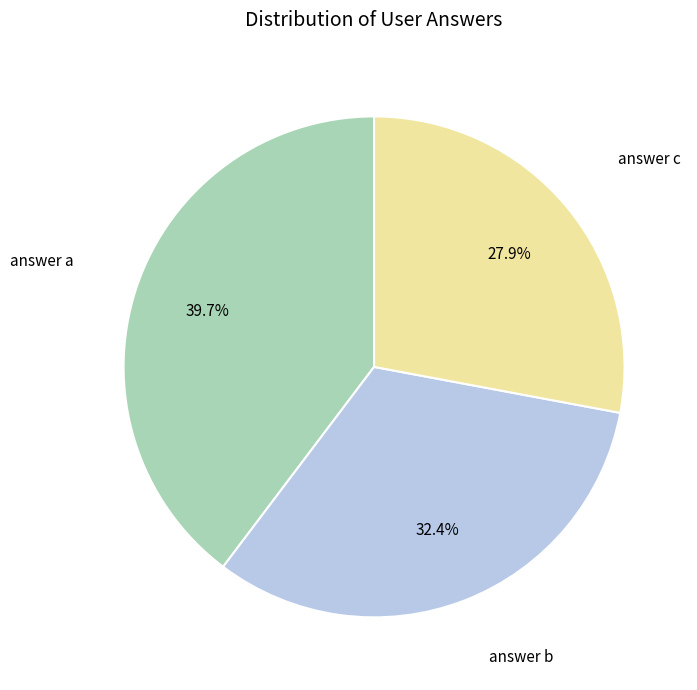

Is there a majority slice in this chart?

No